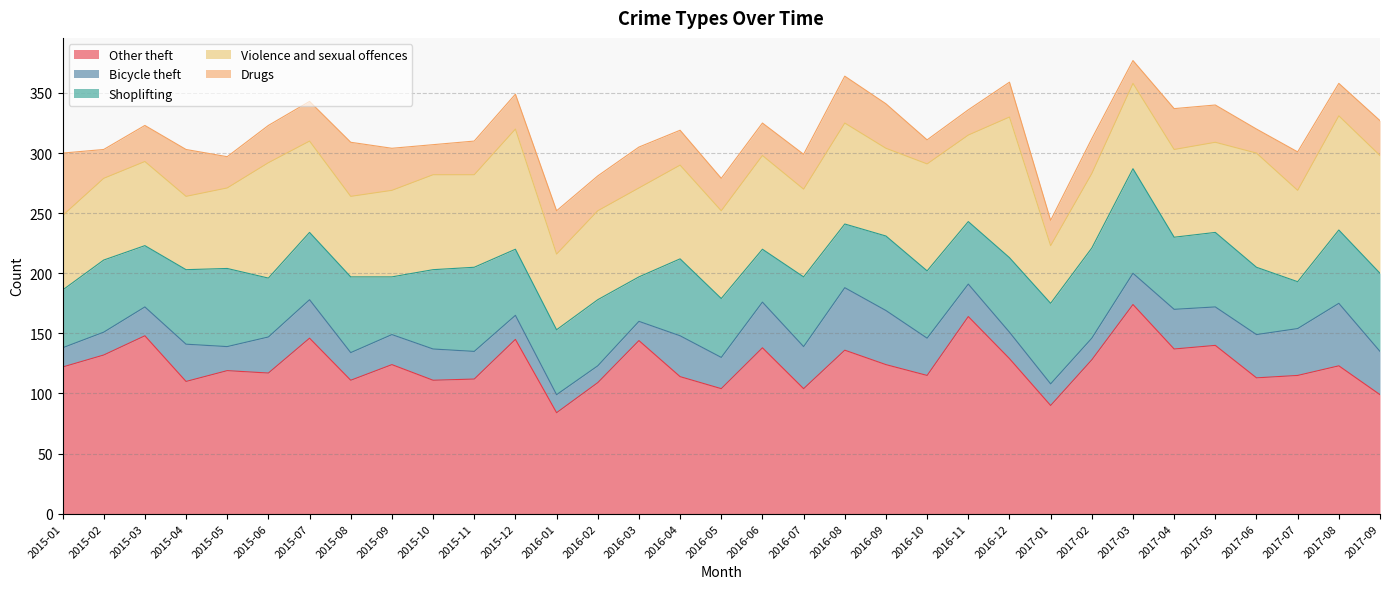

True or false: Bicycle theft and Other theft intersect in this chart.

False